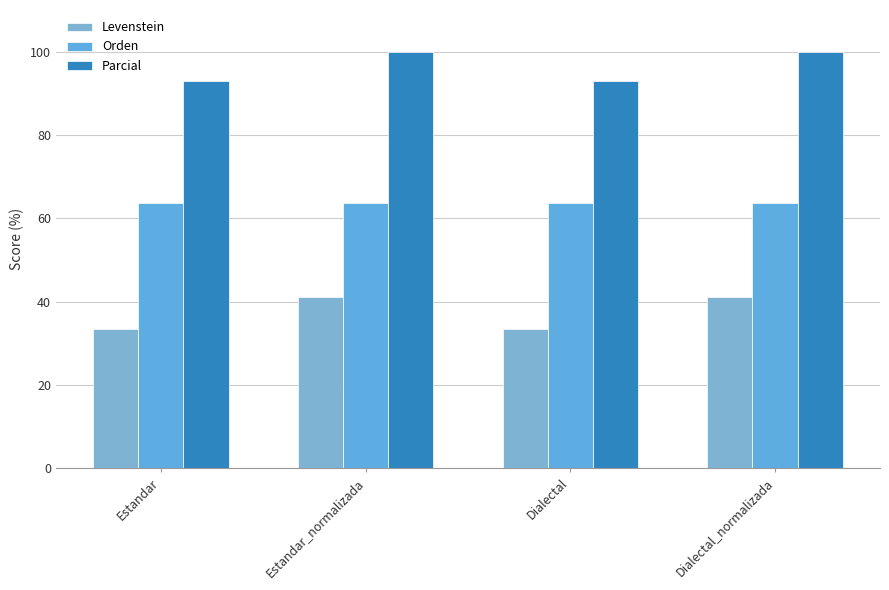

What is the label of the 1st bar from the left?

Estandar